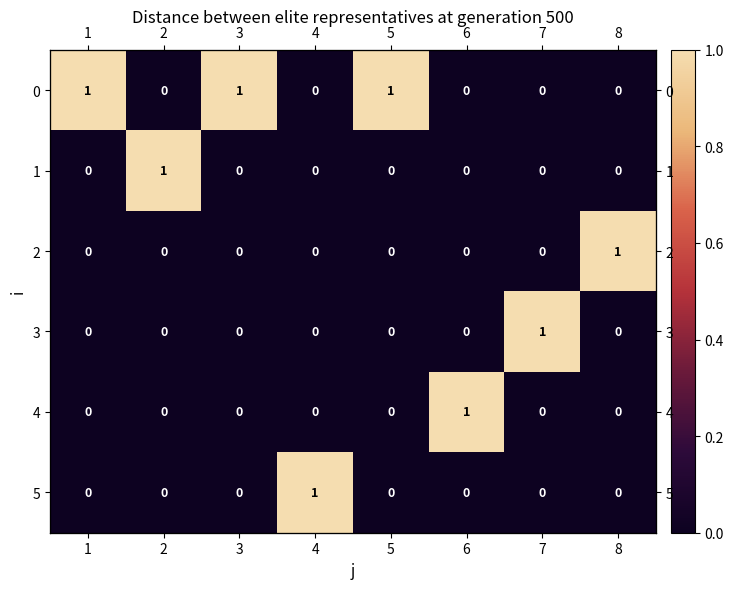

What is the difference between the 4 values at 8 and 6?

1